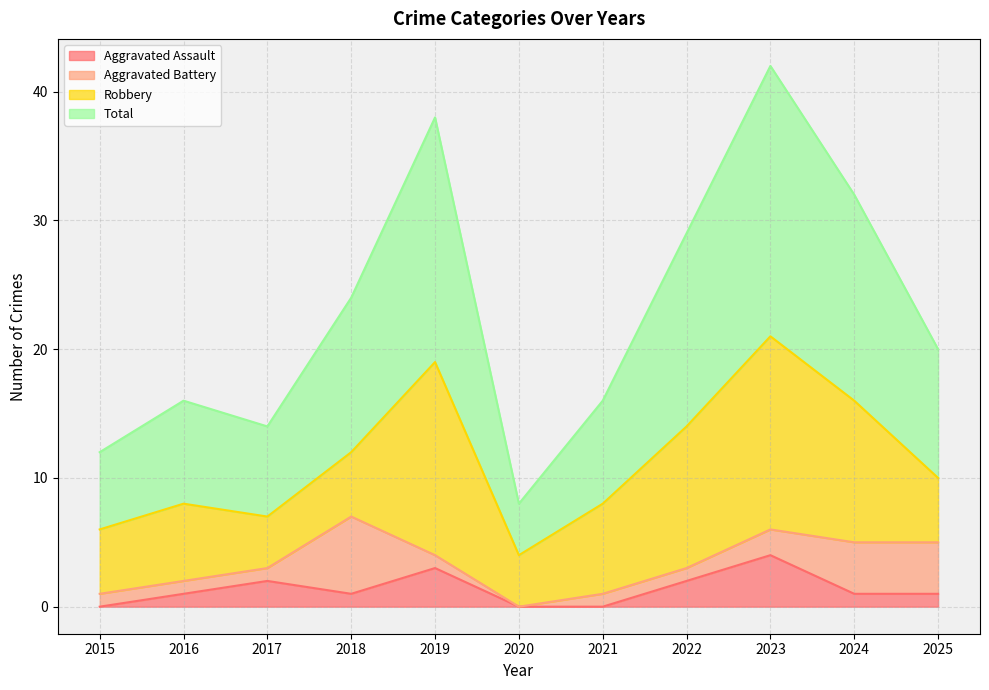

What is the sum of all Aggravated Assault values?

15